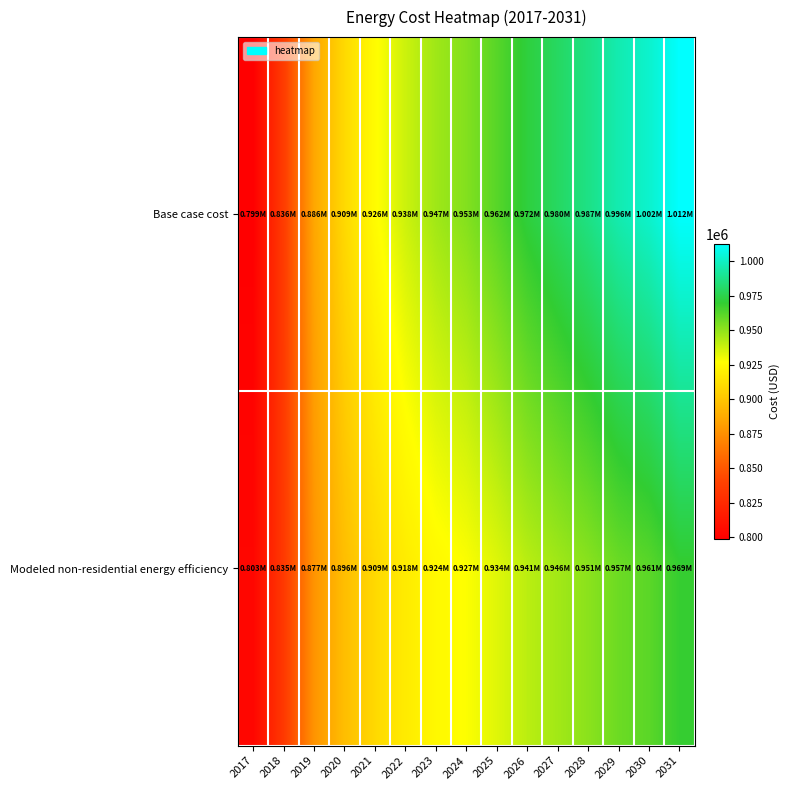

At which category is the sum across all series the highest?

2031